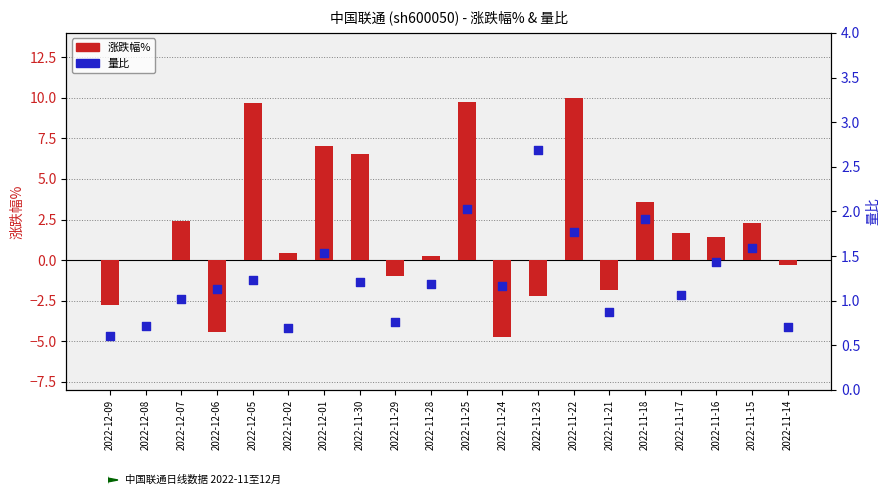

Which series has the largest Y range (max minus min)?

涨跌幅%